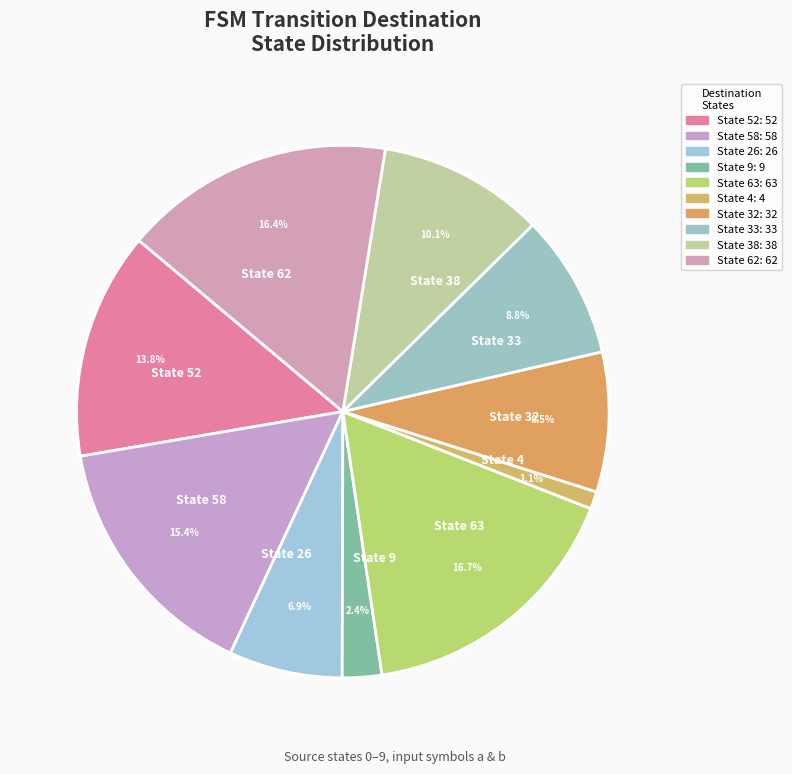

To the nearest percent, what percentage of the pie is State 38?

10%